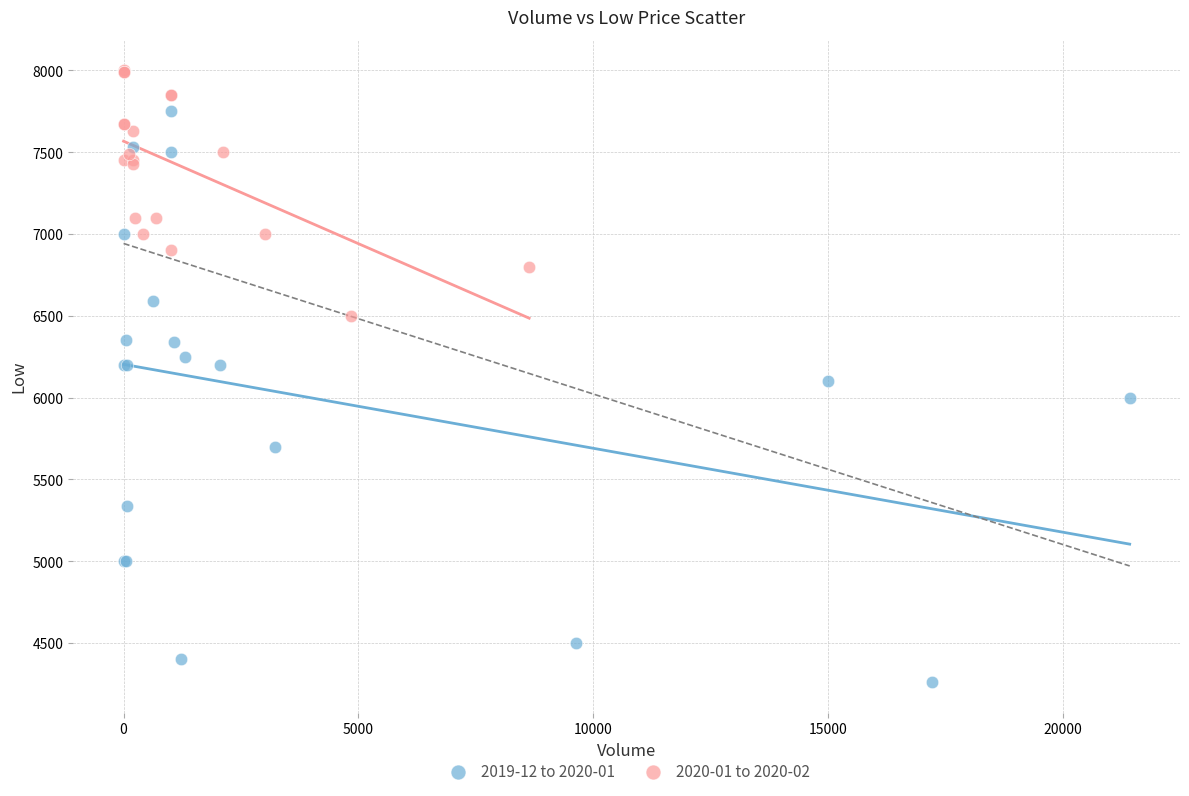

Which series reaches the maximum Y coordinate?

2020-01 to 2020-02